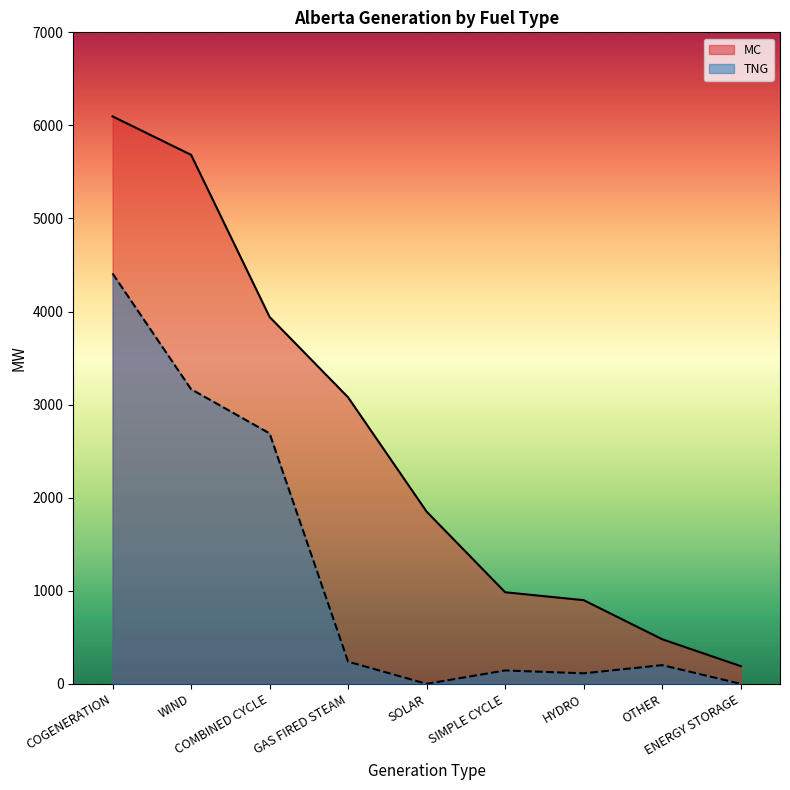

What is the difference between the TNG values at OTHER and COMBINED CYCLE?

2490